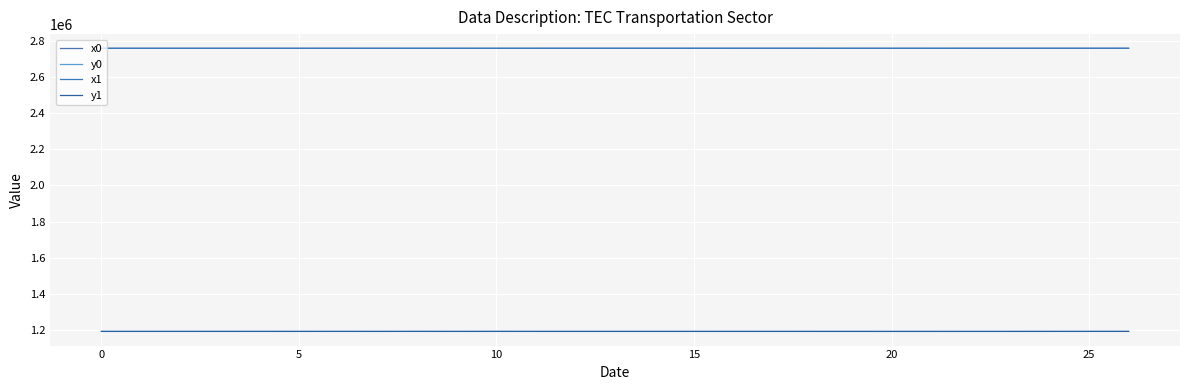

How many lines are shown in the chart?

4